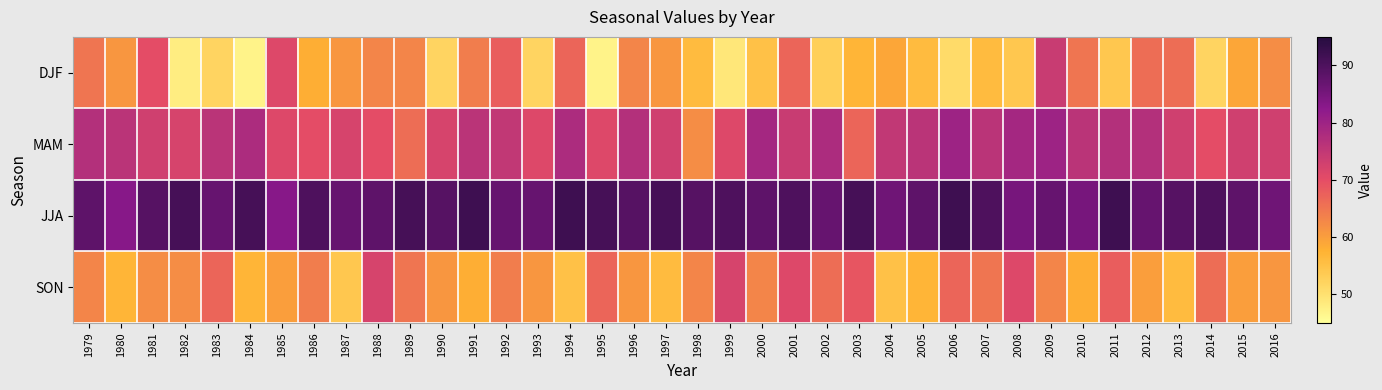

Reading right to left, extract all data points from this chart.

DJF: 2016=62	2015=59	2014=52	2013=66	2012=66	2011=54	2010=65	2009=74	2008=54	2007=56	2006=51	2005=56	2004=59	2003=57	2002=53	2001=67	2000=55	1999=49	1998=56	1997=61	1996=63	1995=47	1994=67	1993=52	1992=68	1991=64	1990=52	1989=63	1988=63	1987=61	1986=58	1985=71	1984=47	1983=52	1982=48	1981=70	1980=61	1979=65
MAM: 2016=73	2015=73	2014=70	2013=73	2012=77	2011=77	2010=76	2009=80	2008=79	2007=76	2006=80	2005=76	2004=75	2003=67	2002=78	2001=74	2000=79	1999=71	1998=62	1997=73	1996=77	1995=71	1994=78	1993=71	1992=75	1991=76	1990=72	1989=66	1988=70	1987=72	1986=70	1985=71	1984=78	1983=76	1982=72	1981=73	1980=76	1979=77
JJA: 2016=86	2015=88	2014=90	2013=89	2012=87	2011=92	2010=85	2009=87	2008=85	2007=90	2006=92	2005=88	2004=86	2003=91	2002=87	2001=90	2000=88	1999=90	1998=89	1997=91	1996=89	1995=91	1994=92	1993=87	1992=87	1991=92	1990=89	1989=91	1988=88	1987=87	1986=90	1985=83	1984=91	1983=87	1982=91	1981=89	1980=83	1979=88
SON: 2016=61	2015=60	2014=66	2013=56	2012=60	2011=68	2010=58	2009=63	2008=71	2007=65	2006=67	2005=57	2004=55	2003=69	2002=66	2001=71	2000=63	1999=72	1998=63	1997=56	1996=61	1995=67	1994=55	1993=61	1992=64	1991=58	1990=61	1989=65	1988=72	1987=54	1986=64	1985=60	1984=57	1983=67	1982=62	1981=62	1980=57	1979=63